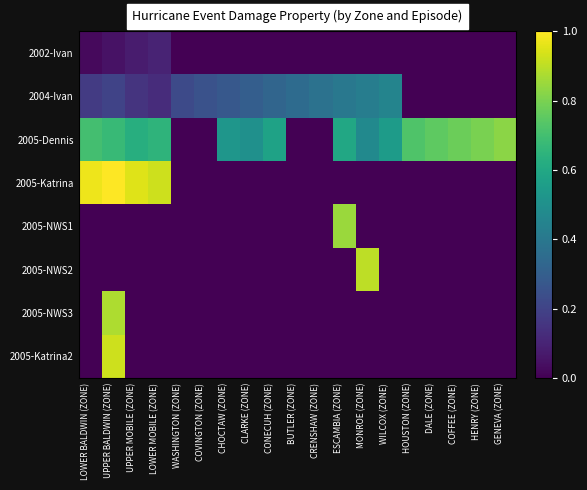

At how many categories does at least one series exceed 0?

19